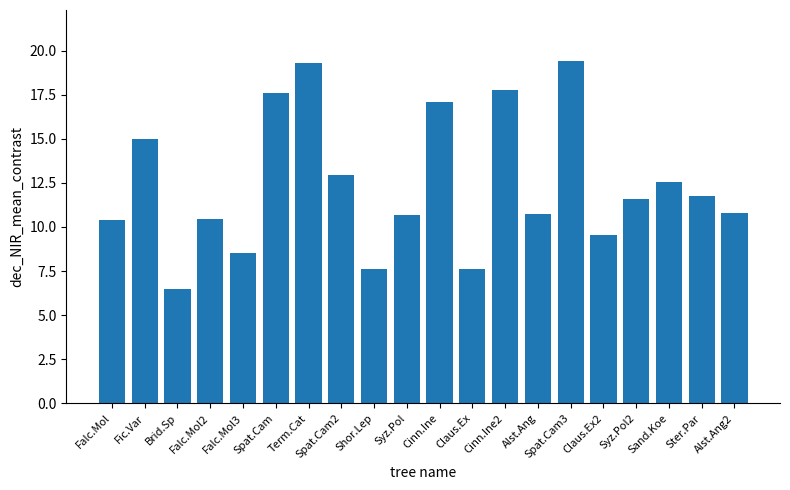

Which category has the lowest value across all series?

Brid.Sp